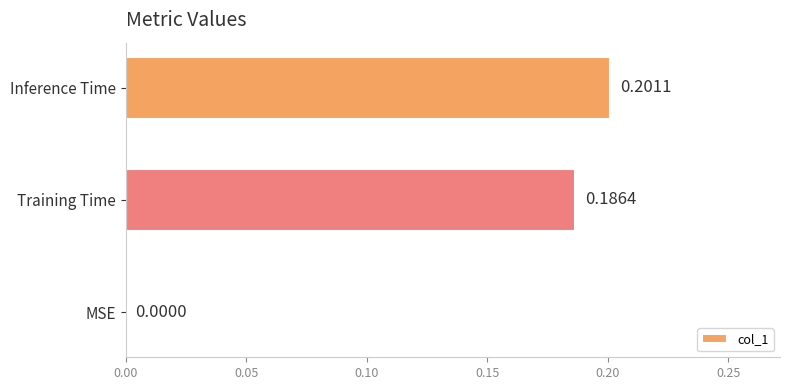

Where is the data nearest to the value 0?

MSE